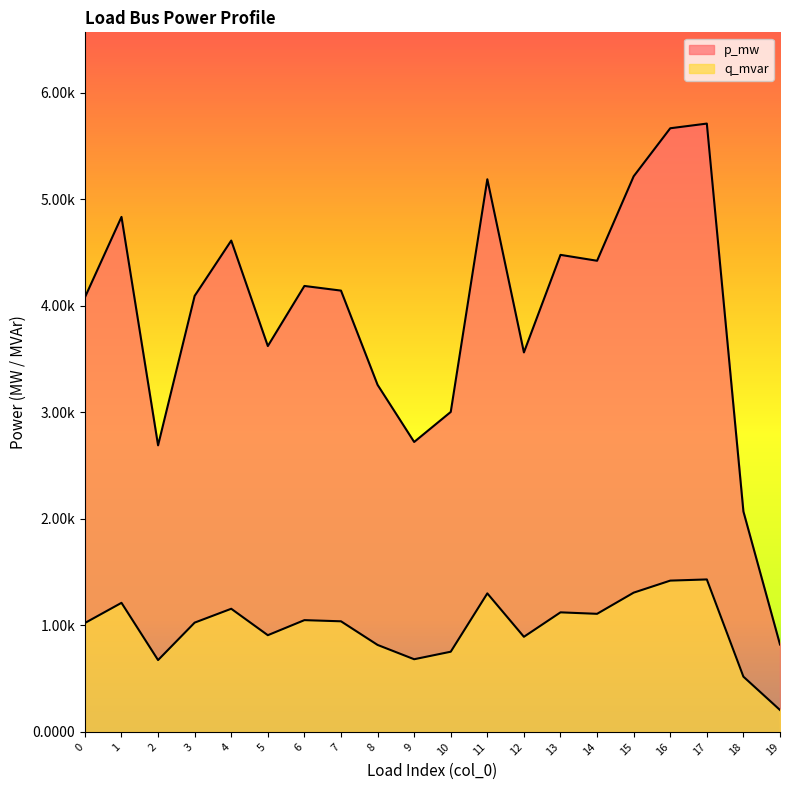

Which category has the highest value across all series?

17